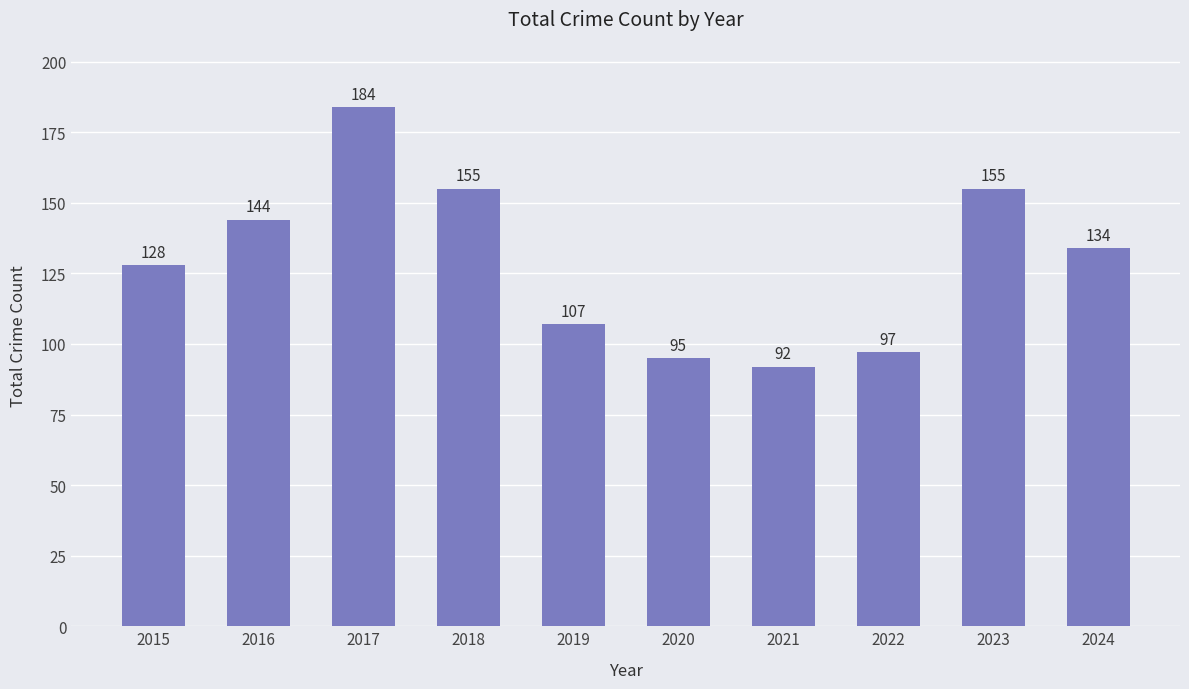

What is the sum of all values?

1291